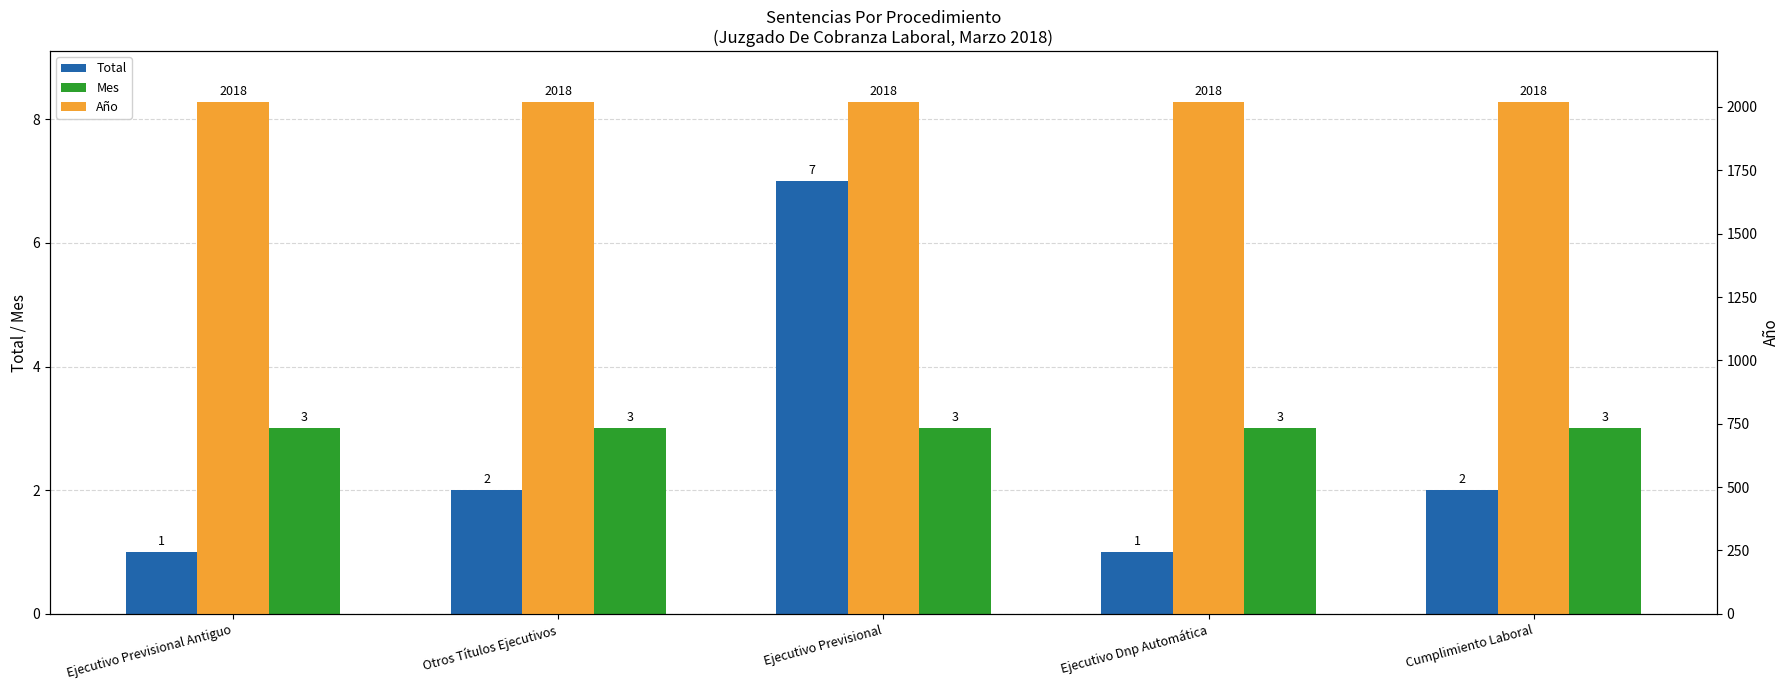

What position from the left is Otros Títulos Ejecutivos?

2